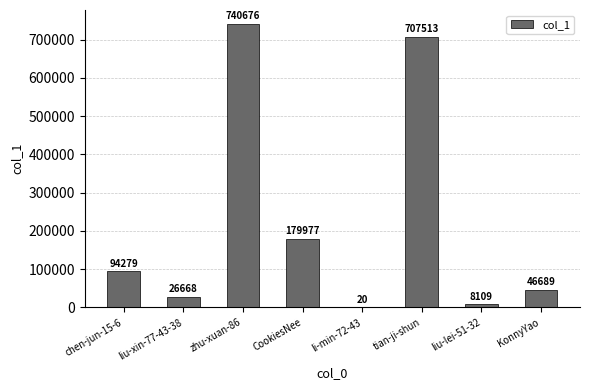

What is the sum of all values?

1803931